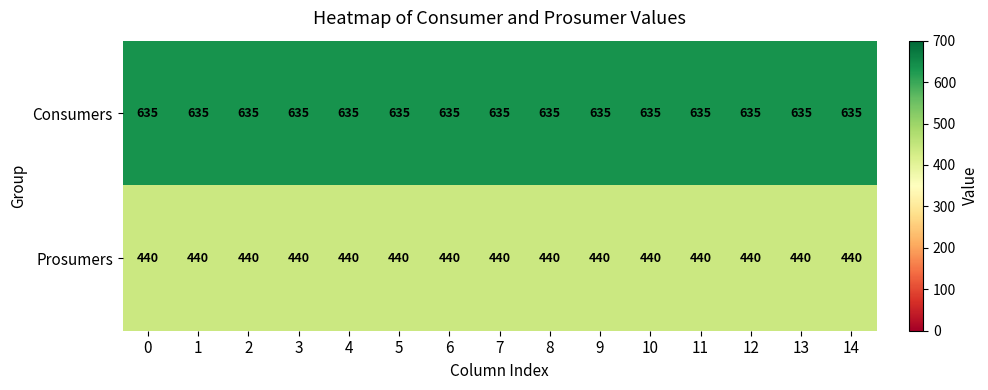

Read the Prosumers value at 12.

440